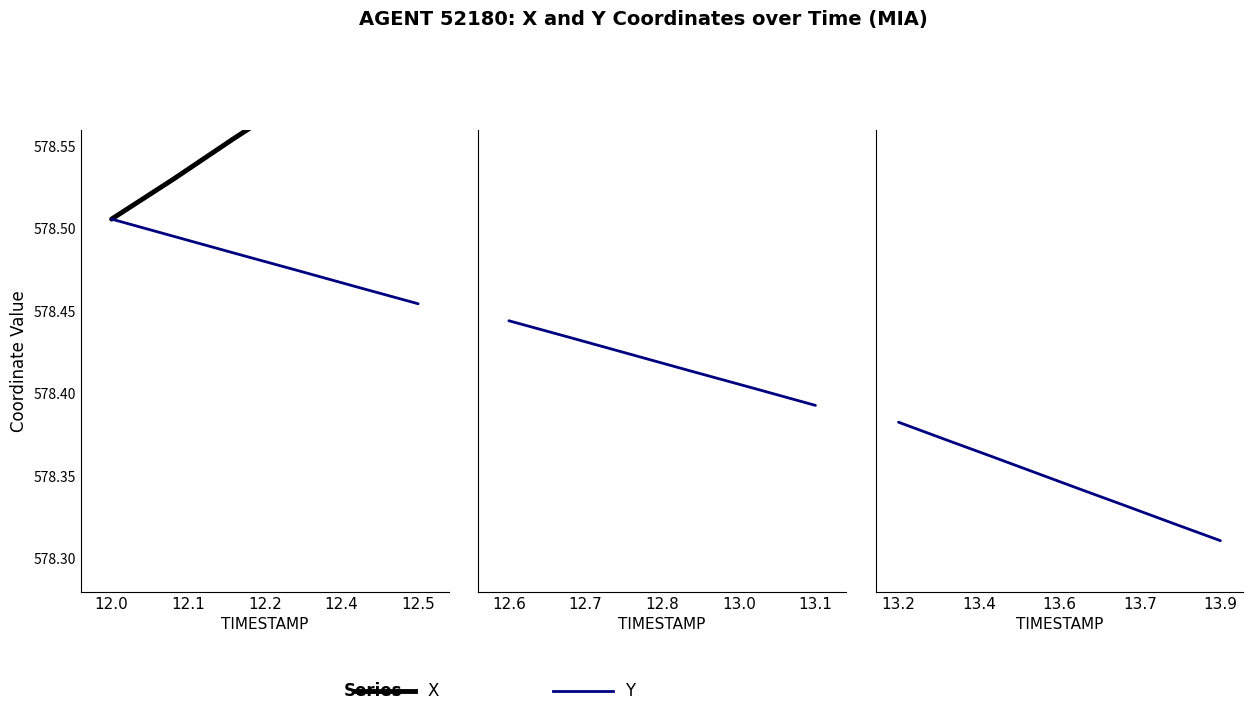

List the series in order of their peak value, lowest first.

Y, X